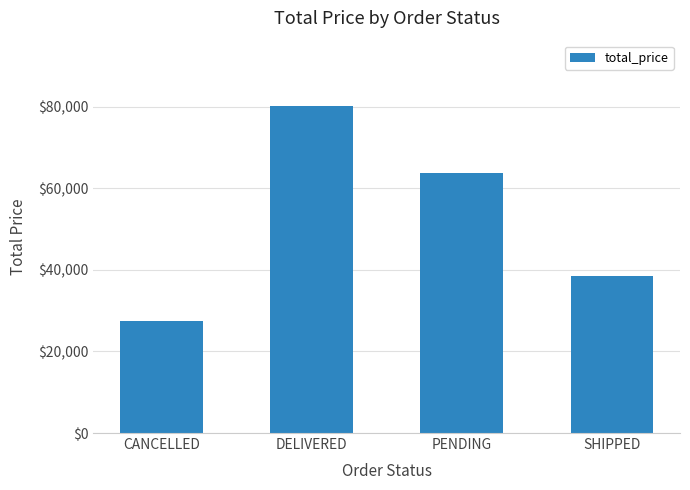

Are the bars horizontal?

No